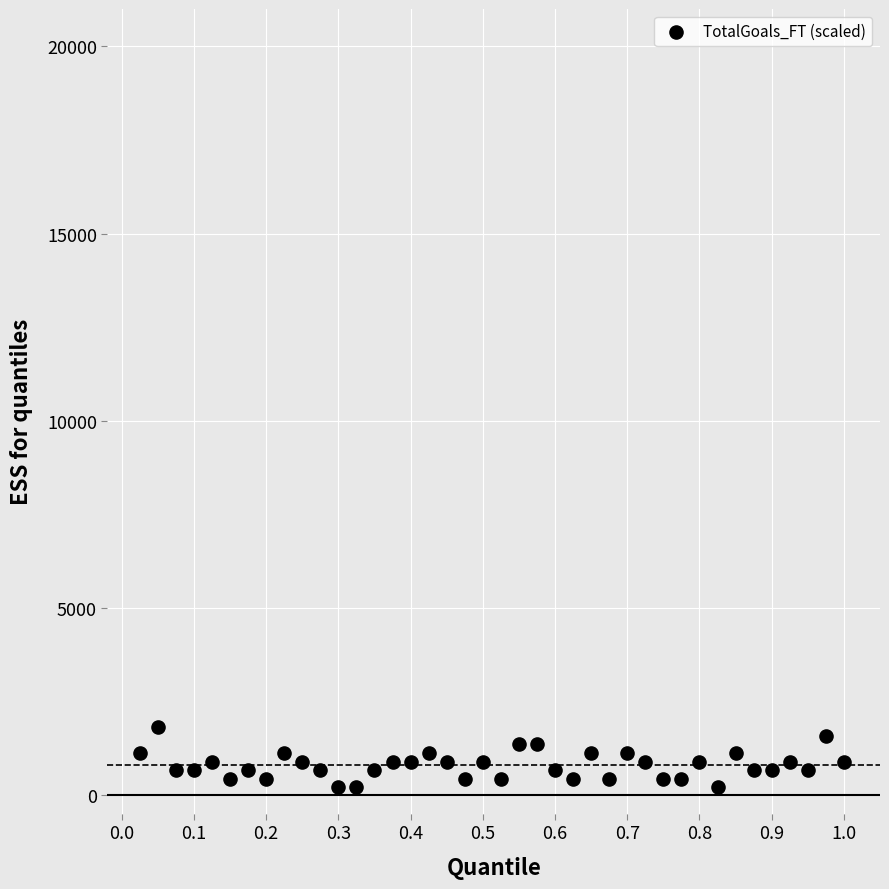

What is the range of Y values (max minus min)?

1610